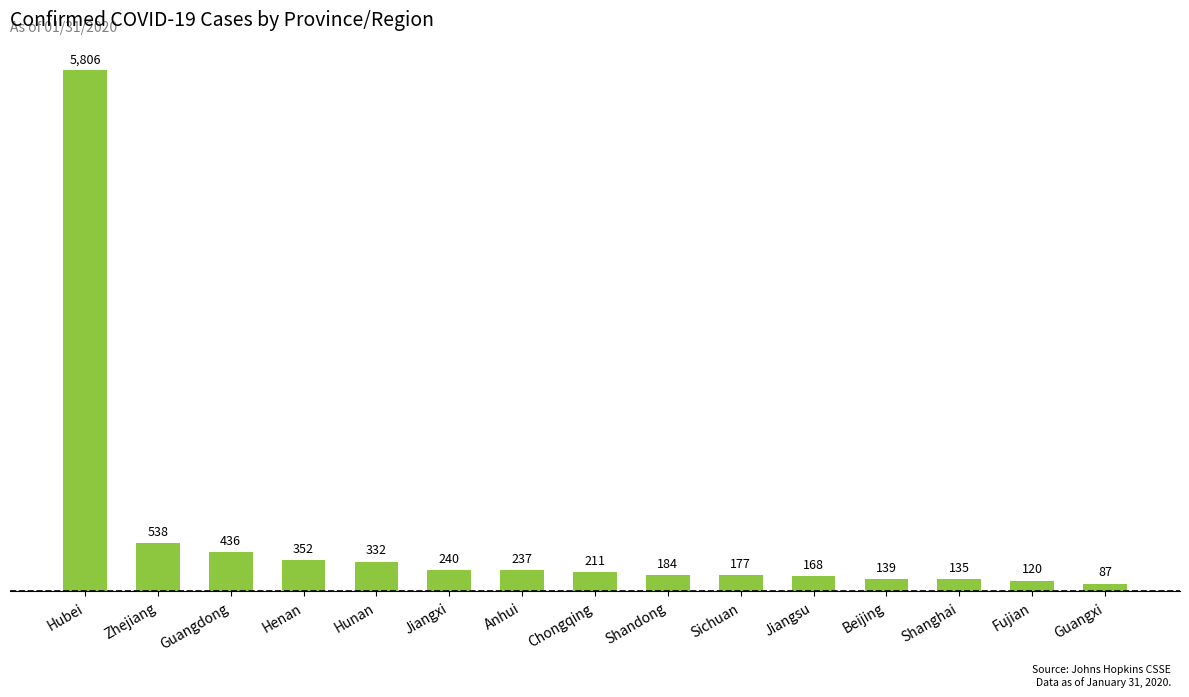

List the labels in order of value, smallest first.

Guangxi, Fujian, Shanghai, Beijing, Jiangsu, Sichuan, Shandong, Chongqing, Anhui, Jiangxi, Hunan, Henan, Guangdong, Zhejiang, Hubei